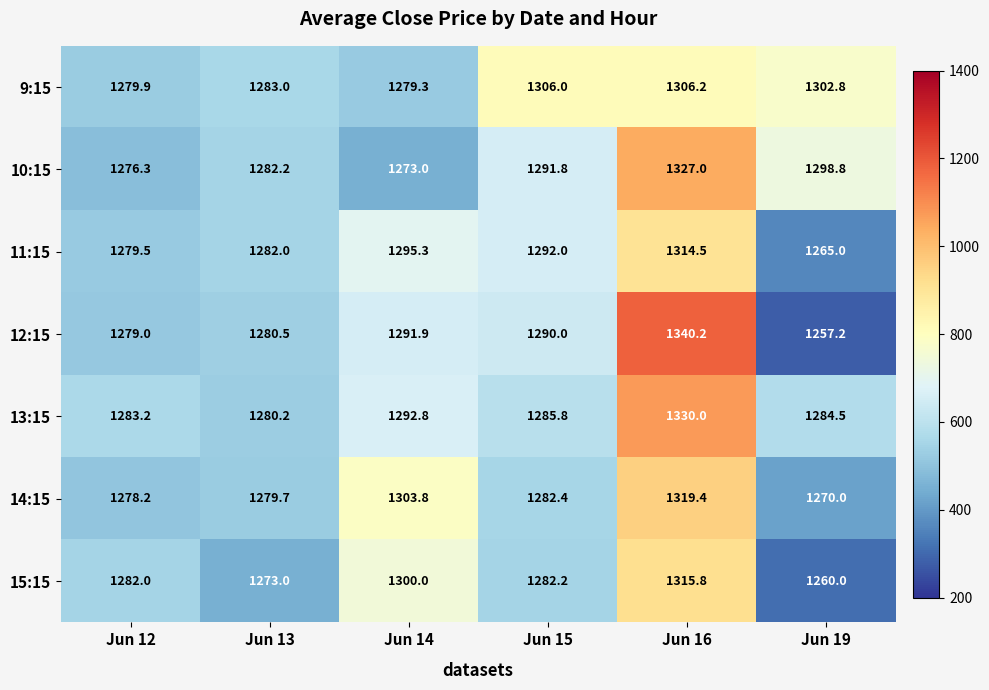

Which series has the largest range (max minus min)?

12:15